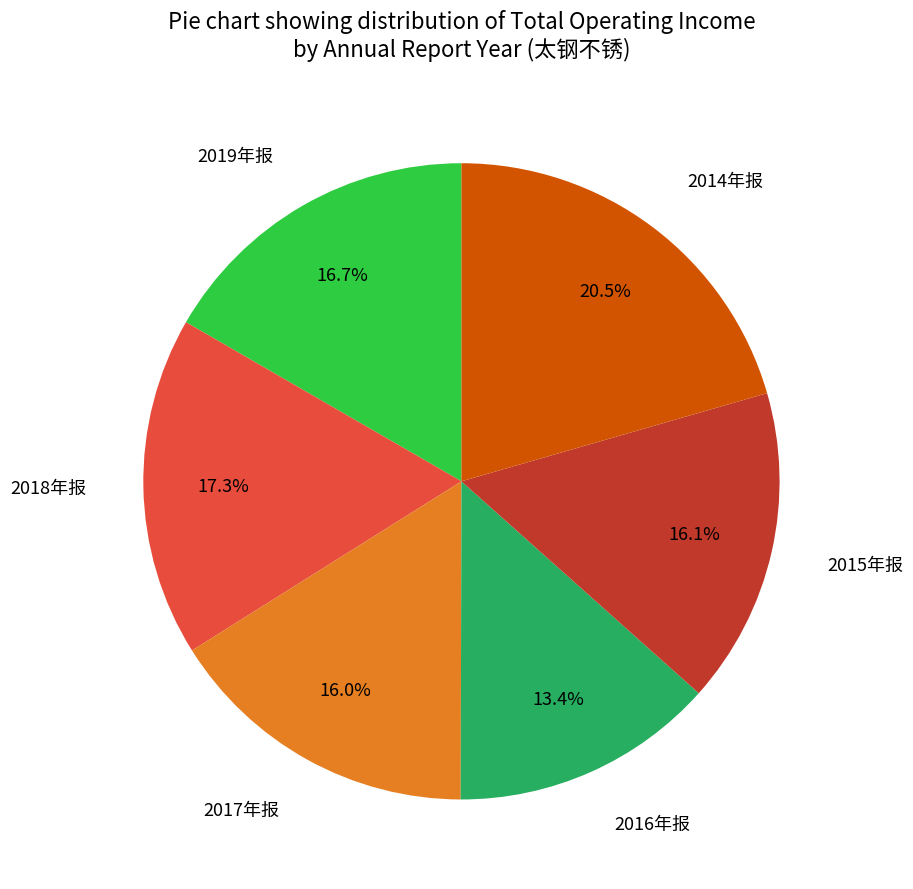

Count the number of slices in the pie.

6